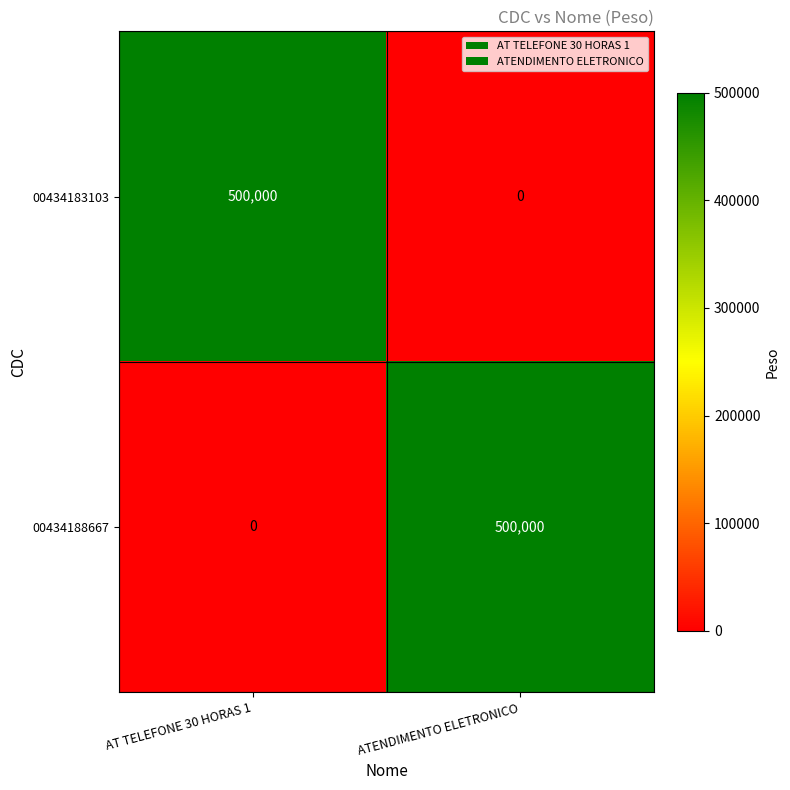

What is the highest value of the 00434183103 series?

500000